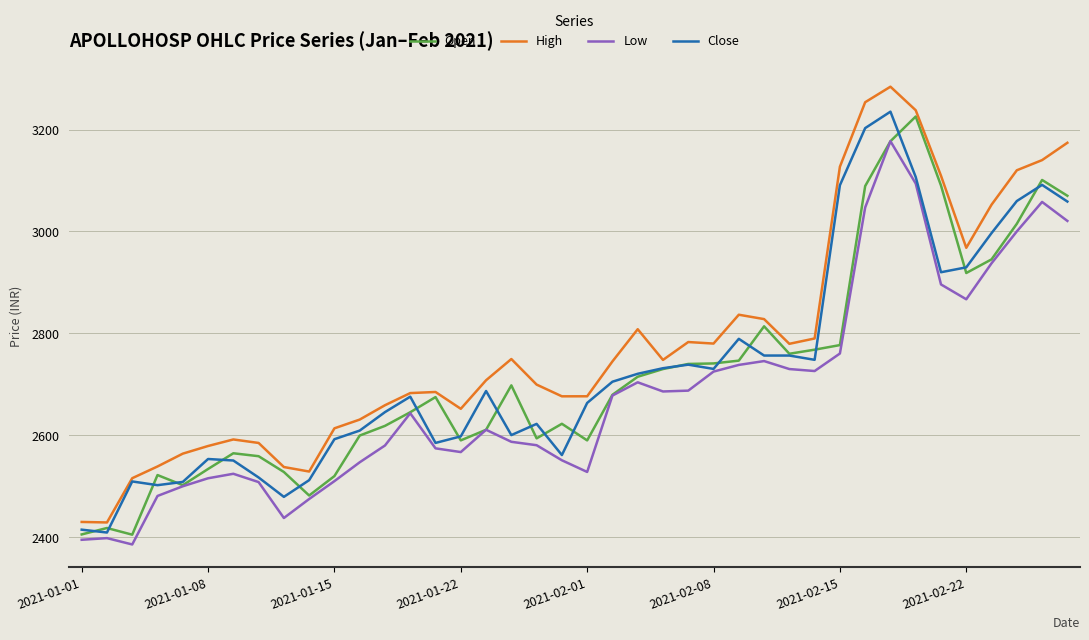

True or false: Low and High intersect in this chart.

False